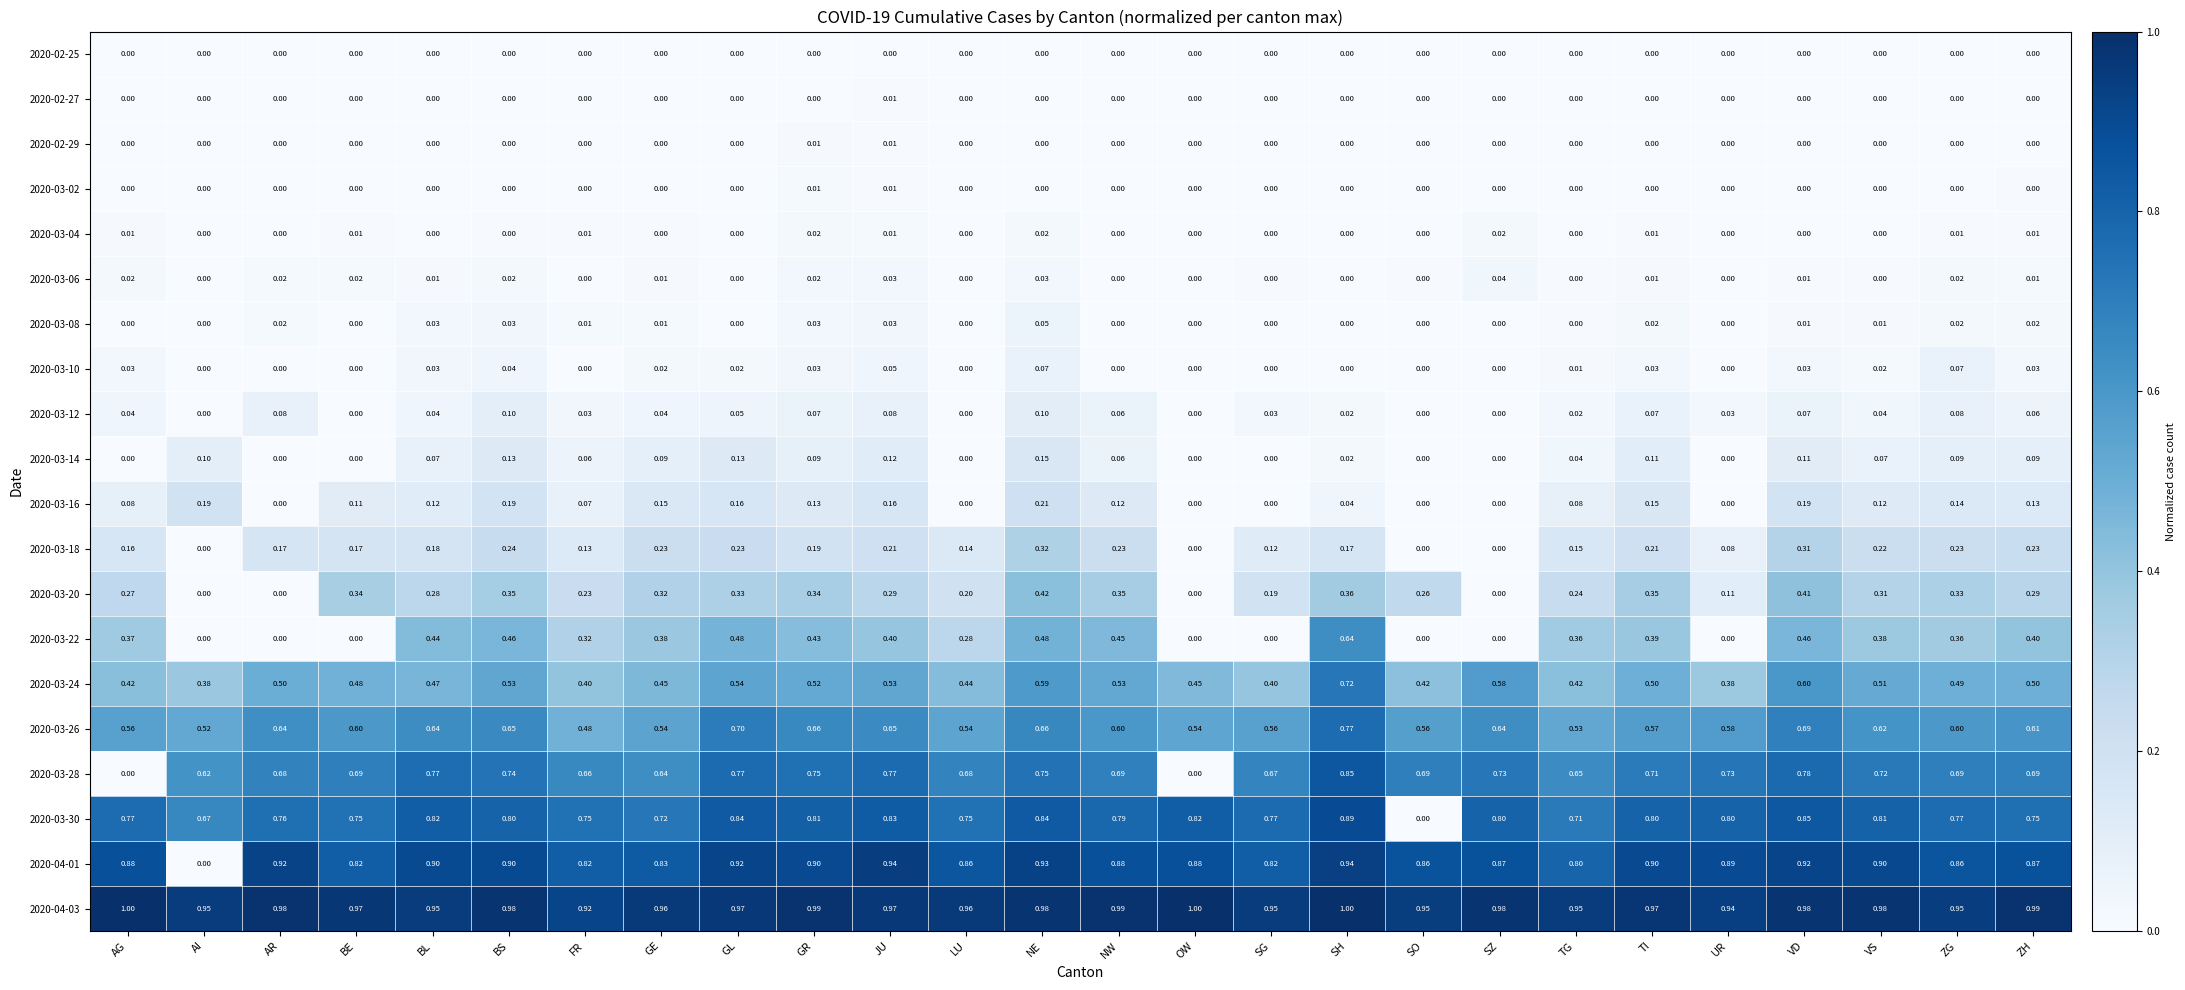

How many data points does each series have?

26